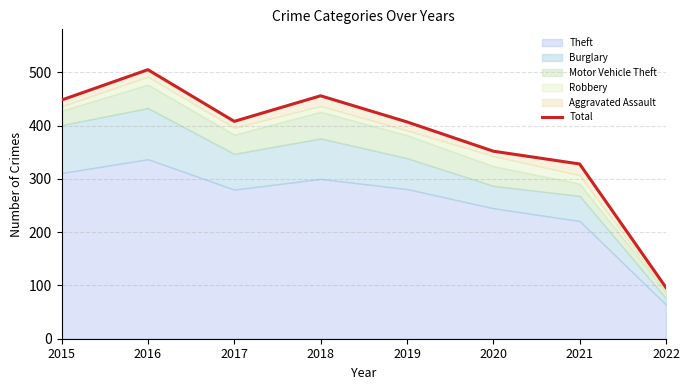

Reading left to right, transcribe all the data shown in this chart.

2015=448	2016=505	2017=408	2018=456	2019=407	2020=352	2021=328	2022=96